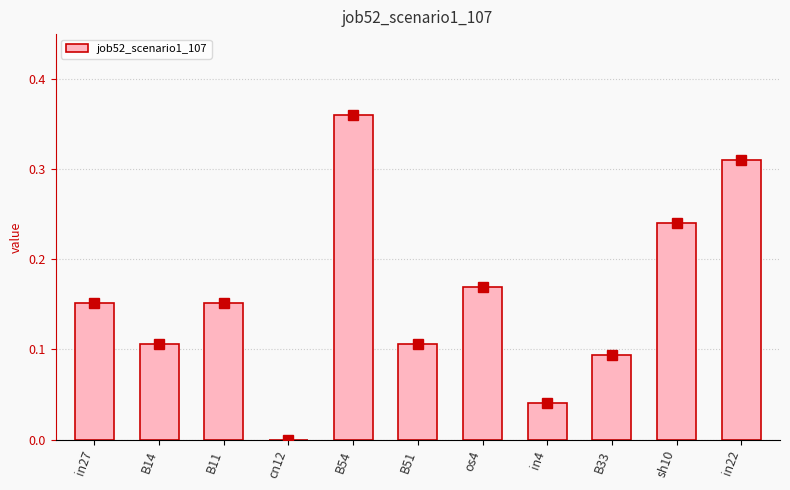

What is the change in value from B51 to in22?

+0.2